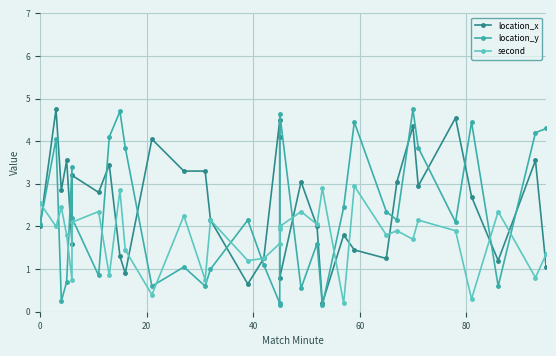

True or false: second and location_x cross at least once.

True